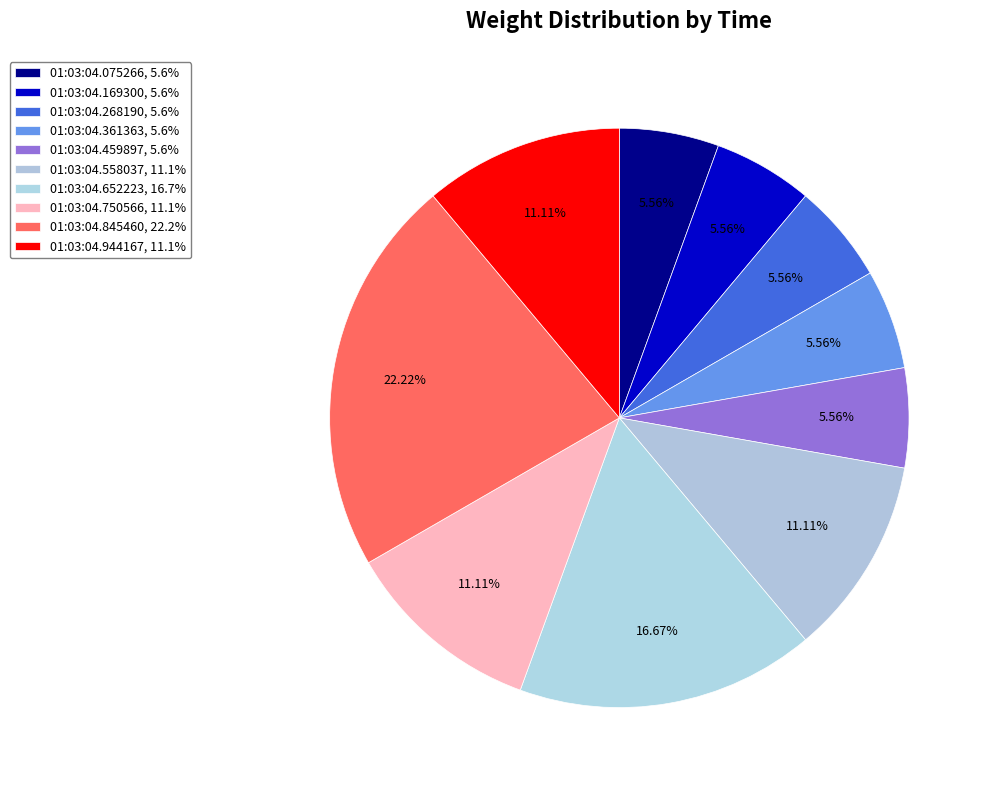

Which category has the biggest portion of the pie?

01:03:04.845460